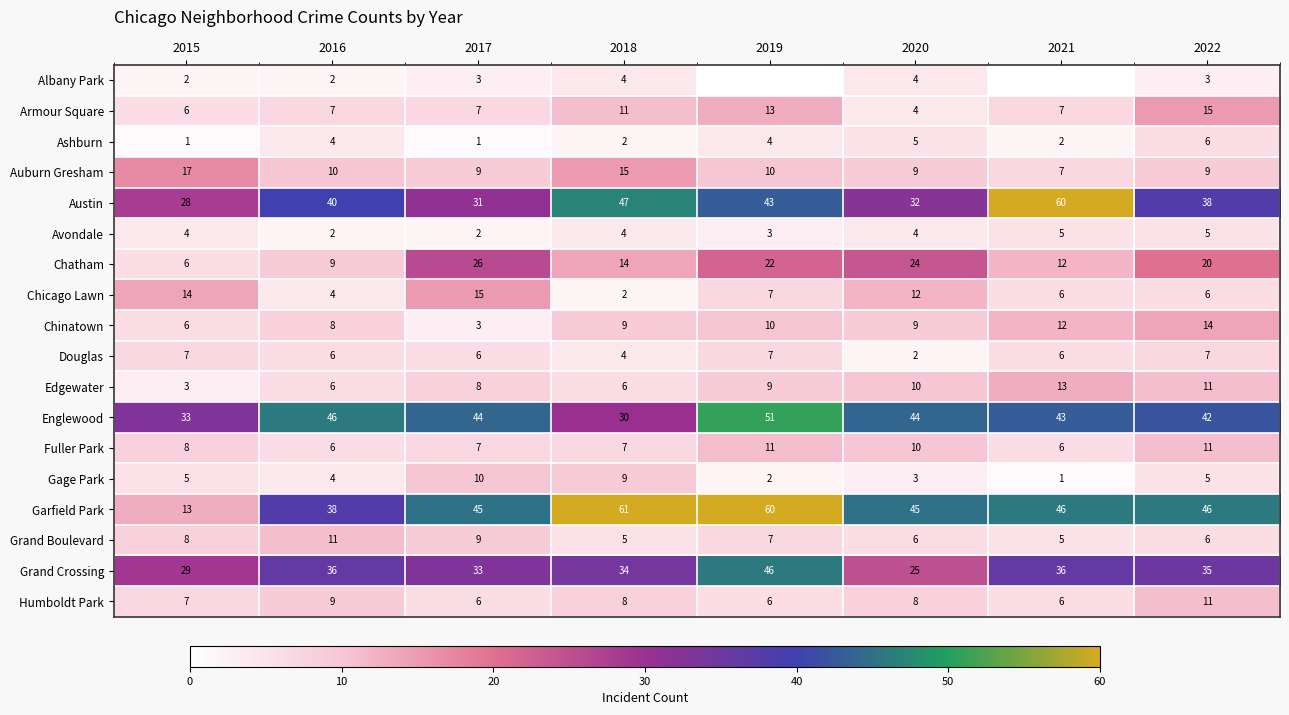

Between 2015 and 2017, which series saw the biggest shift?

Garfield Park